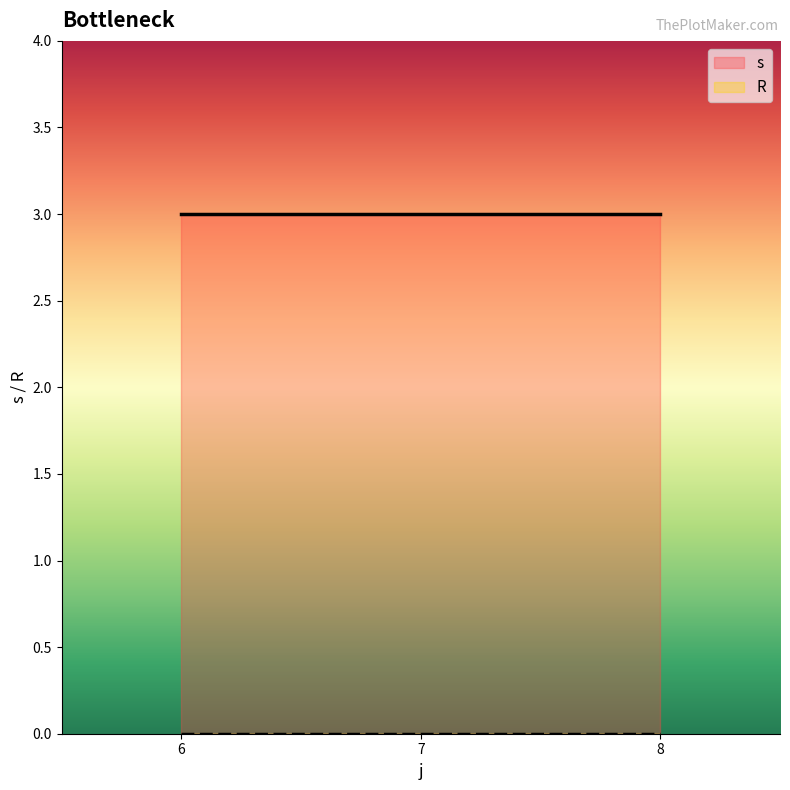

Which series has the largest total across all categories?

s